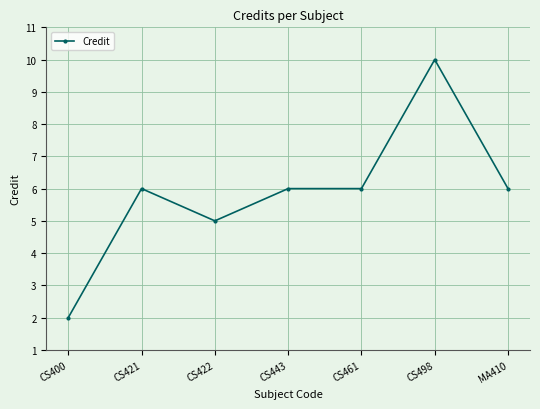

How many data points are less than 6?

2